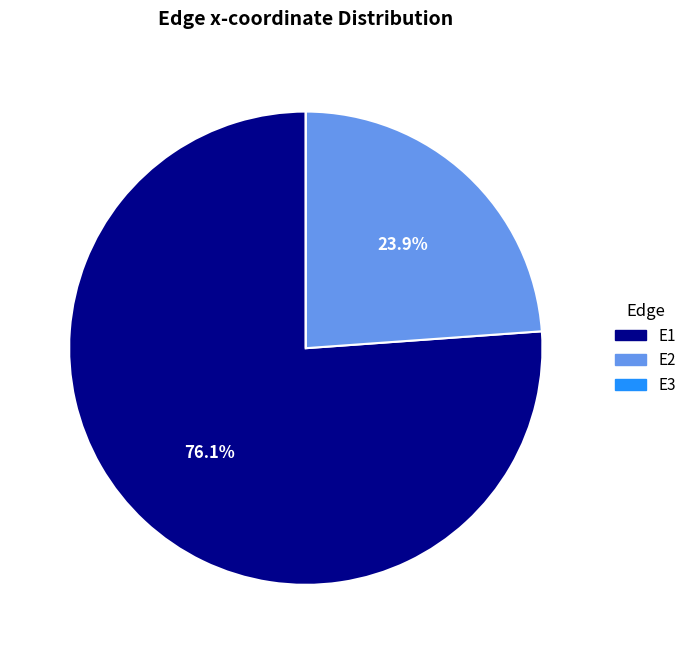

What percentage is NOT represented by E2?

76.1%